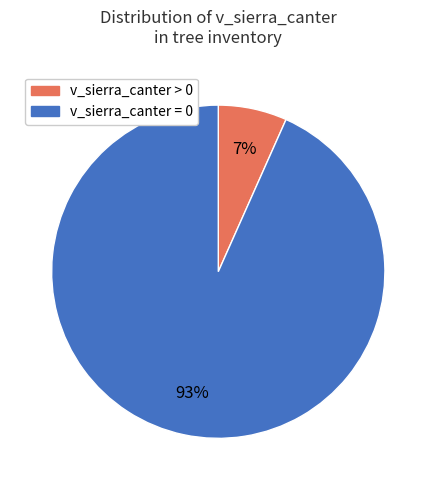

Which category has the biggest portion of the pie?

v_sierra_canter = 0